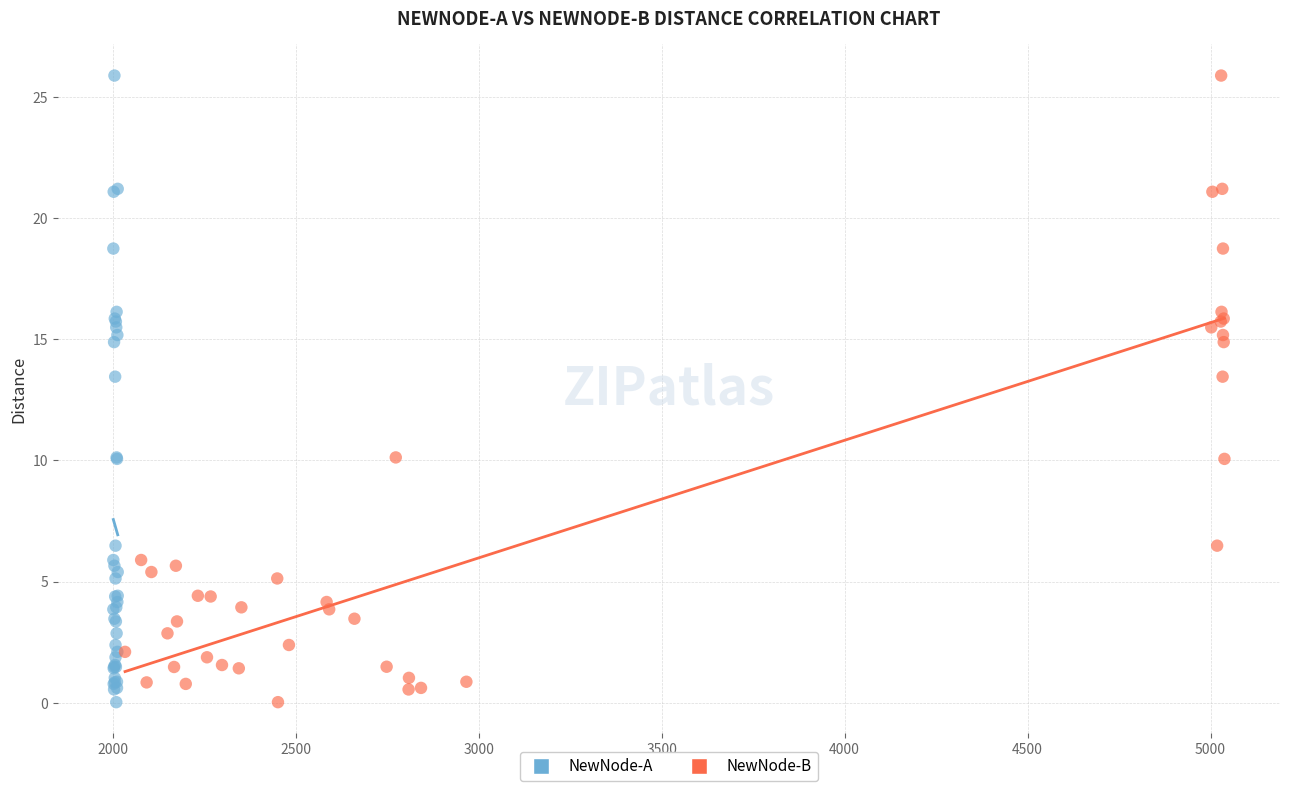

What are all the series names shown in the legend?

NewNode-A, NewNode-B